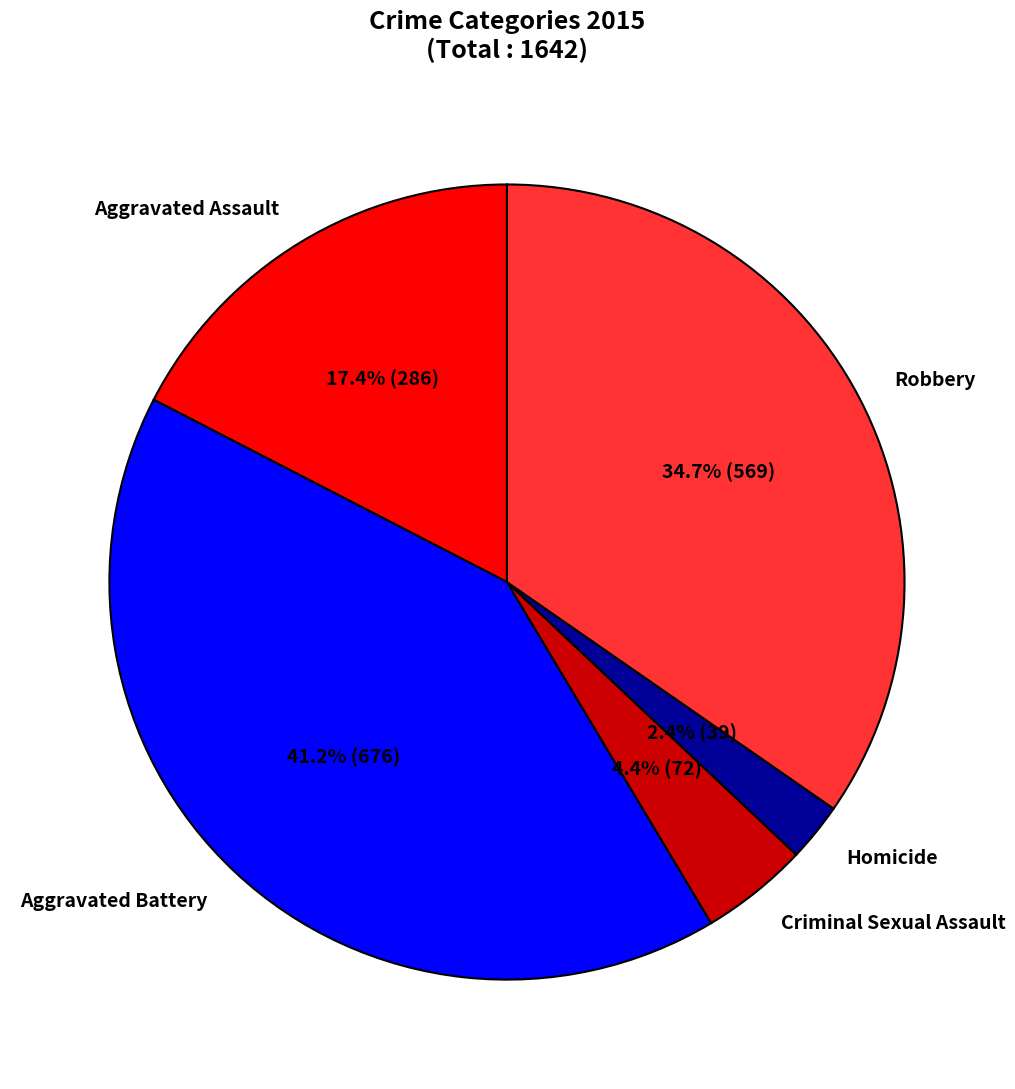

Which slice is the smallest?

Homicide